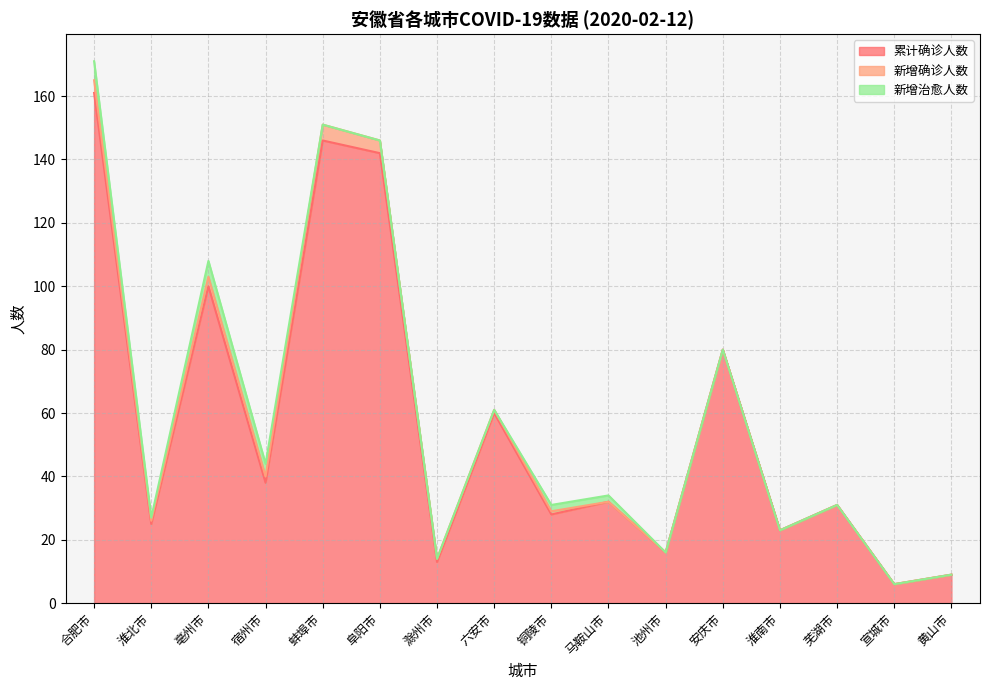

Count the 新增确诊人数 values in the range 0 to 3.

13